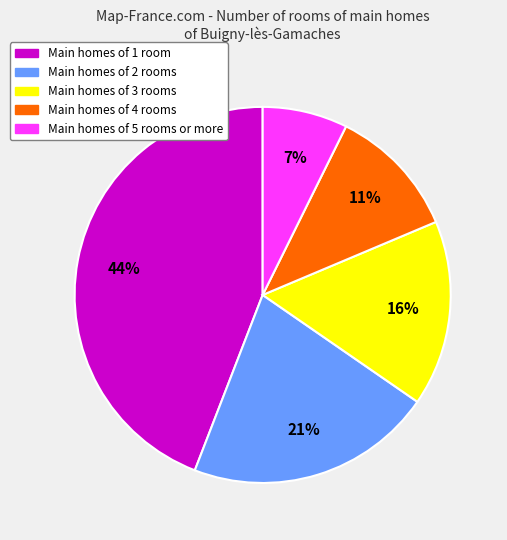

To the nearest percent, what is the difference between the largest and smallest slice percentages?

37%